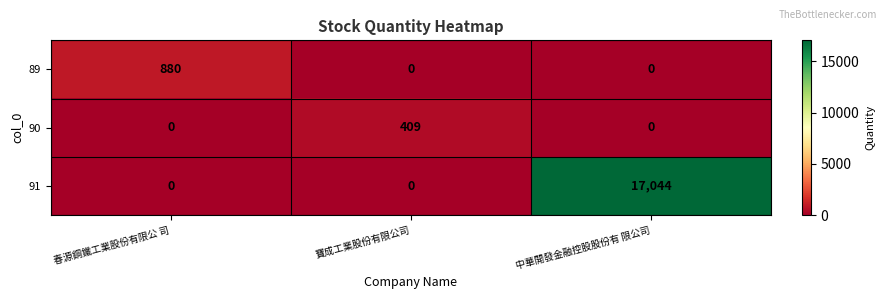

At how many categories does at least one series exceed 11383?

1